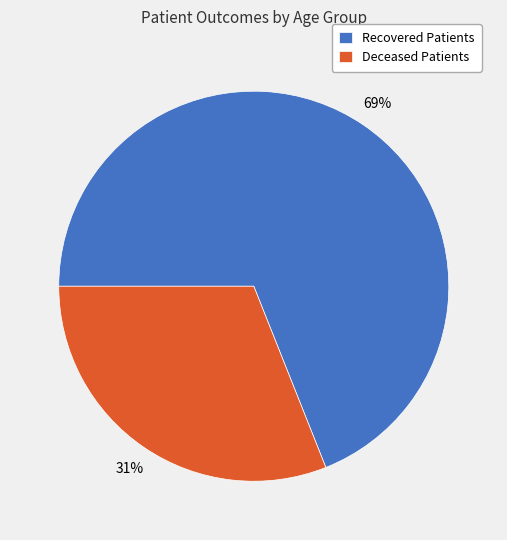

What is the ratio of the value at Deceased Patients to the value at Recovered Patients?

0.4